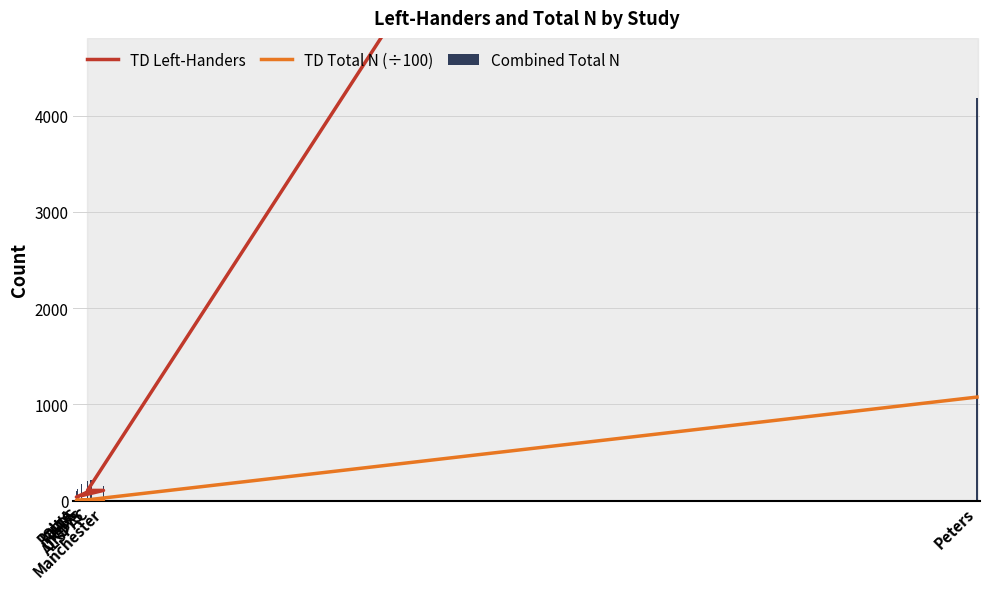

Count the number of data series in this chart.

3